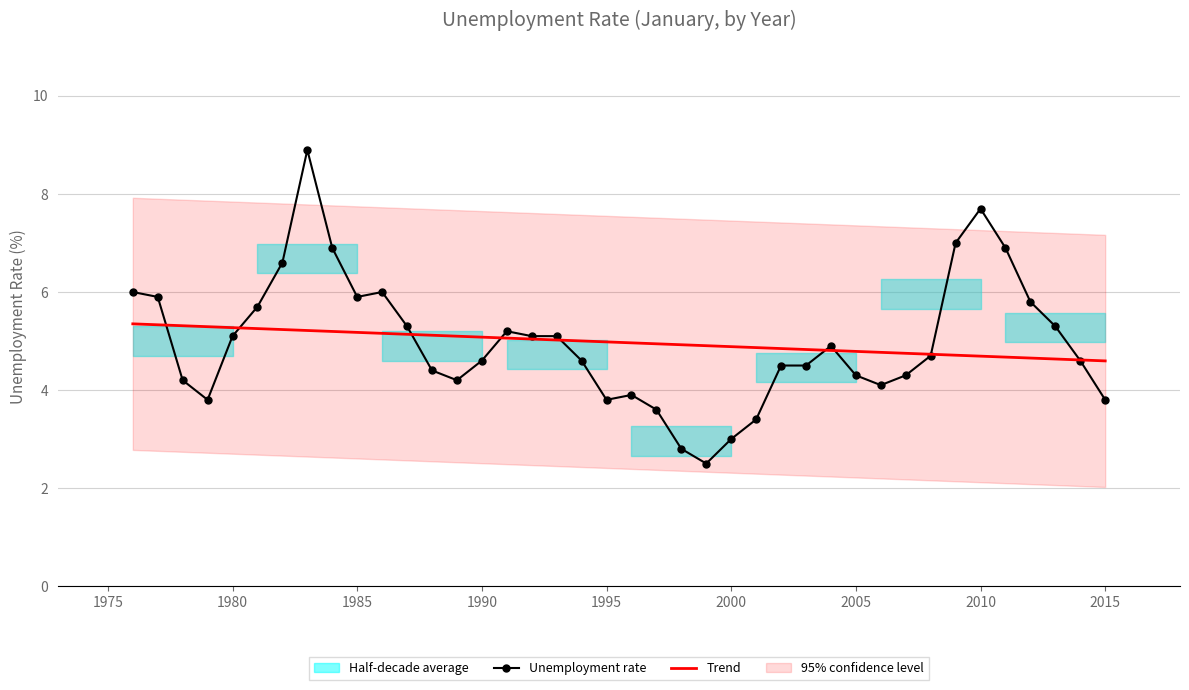

What is the maximum value for Trend?

5.4